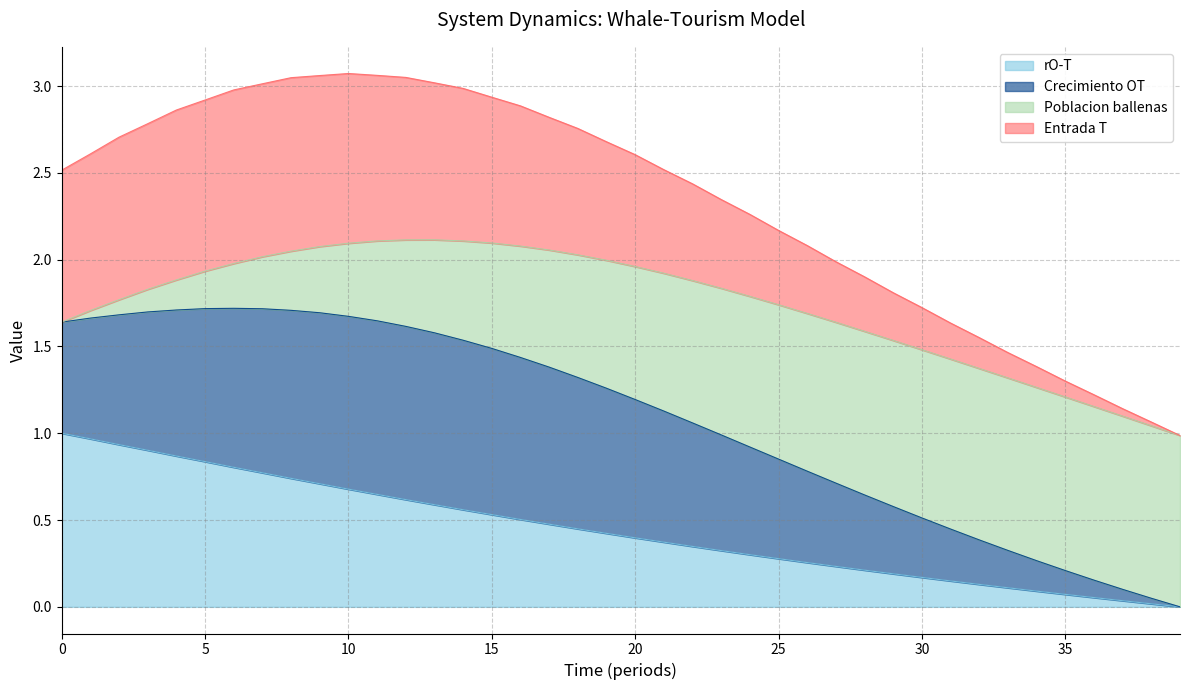

Where is rO-T nearest to the value 0?

39